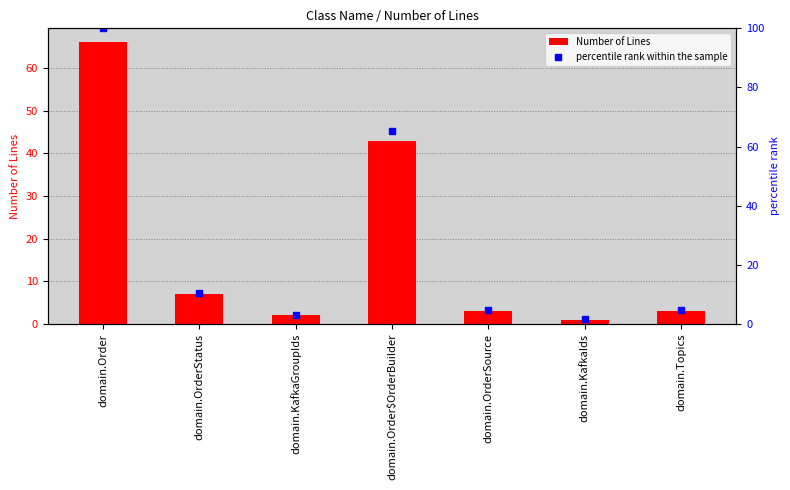

What is the average value of the Number of Lines series?

18